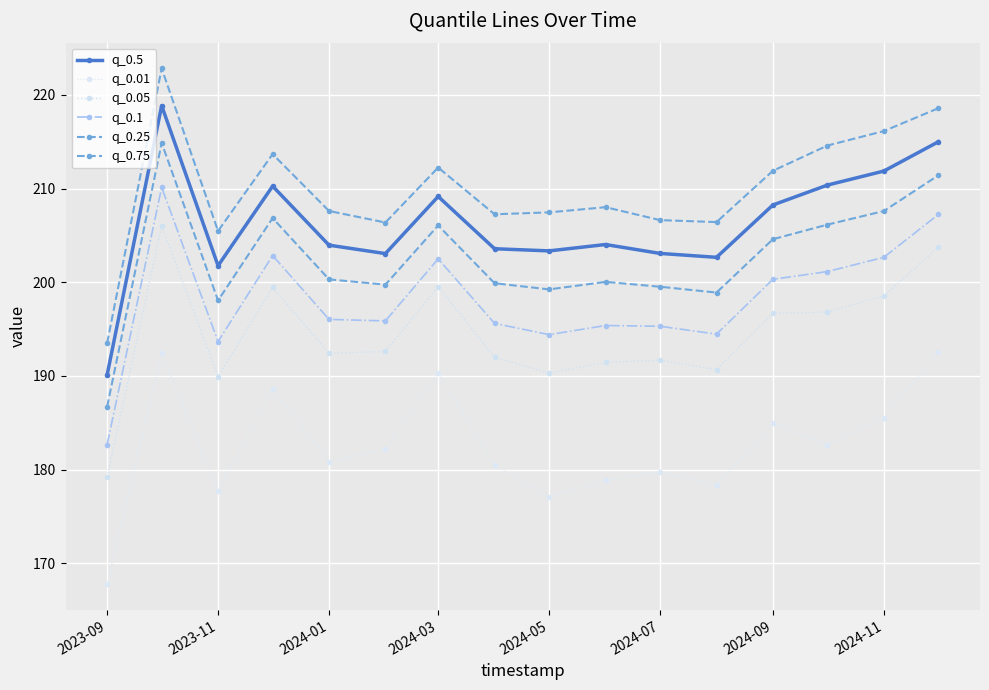

How many lines are shown in the chart?

6